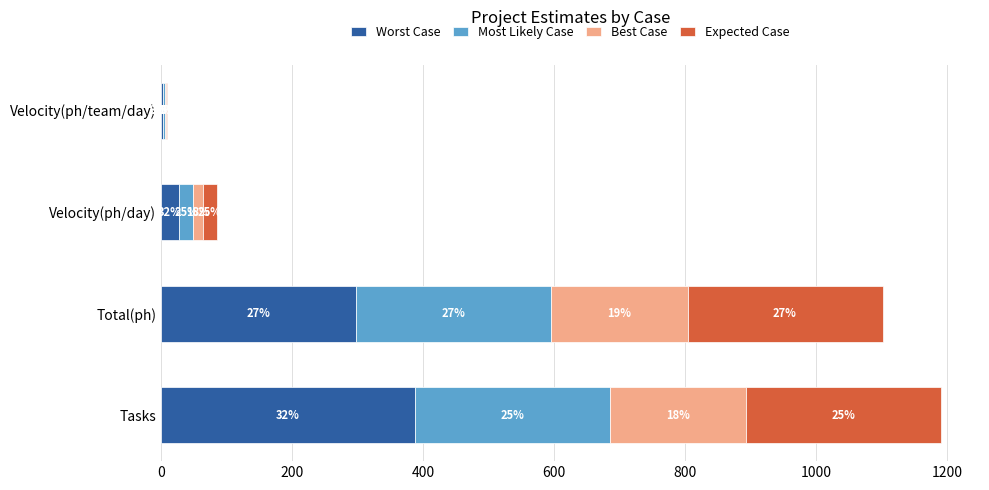

What are all the series names shown in the legend?

Worst Case, Most Likely Case, Best Case, Expected Case